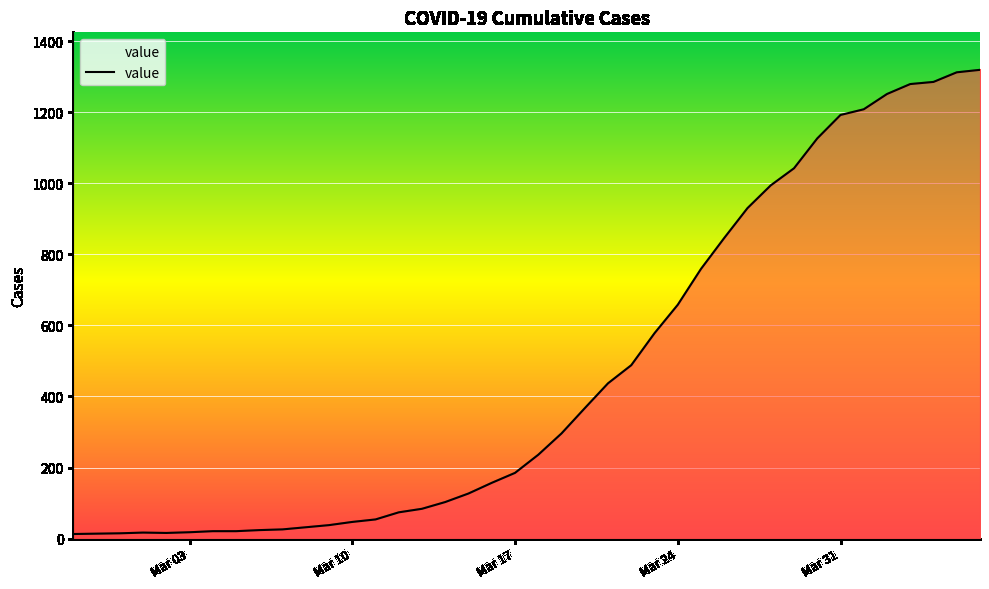

What is the difference between the maximum and minimum values?

1306